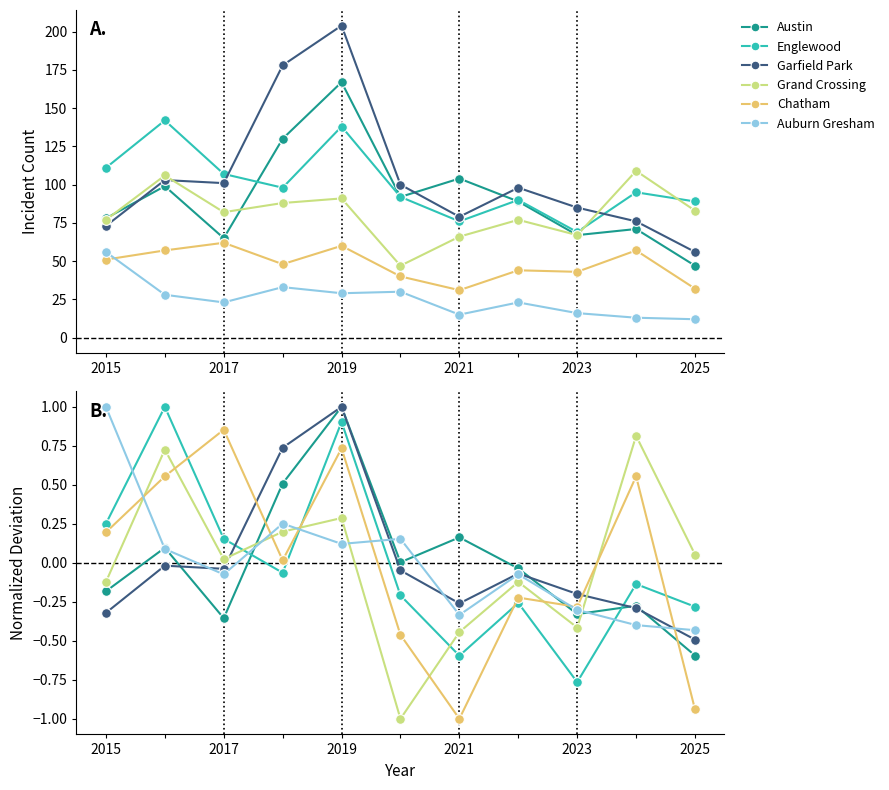

How many intersections are there between Englewood and Austin?

2